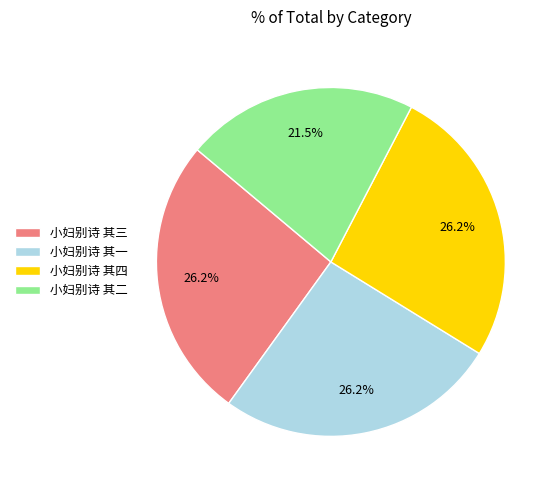

Combined, what portion of the pie is 小妇别诗 其一 and 小妇别诗 其二?

47.7%